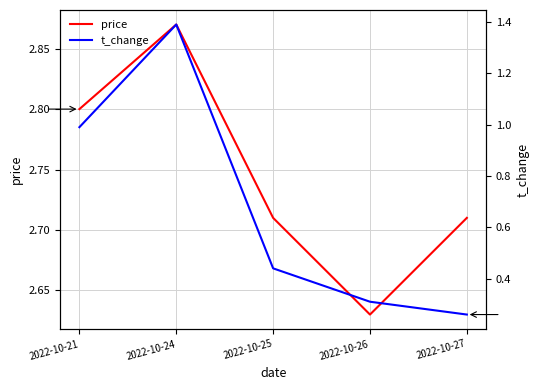

True or false: price has more than 1 interior local peaks.

False